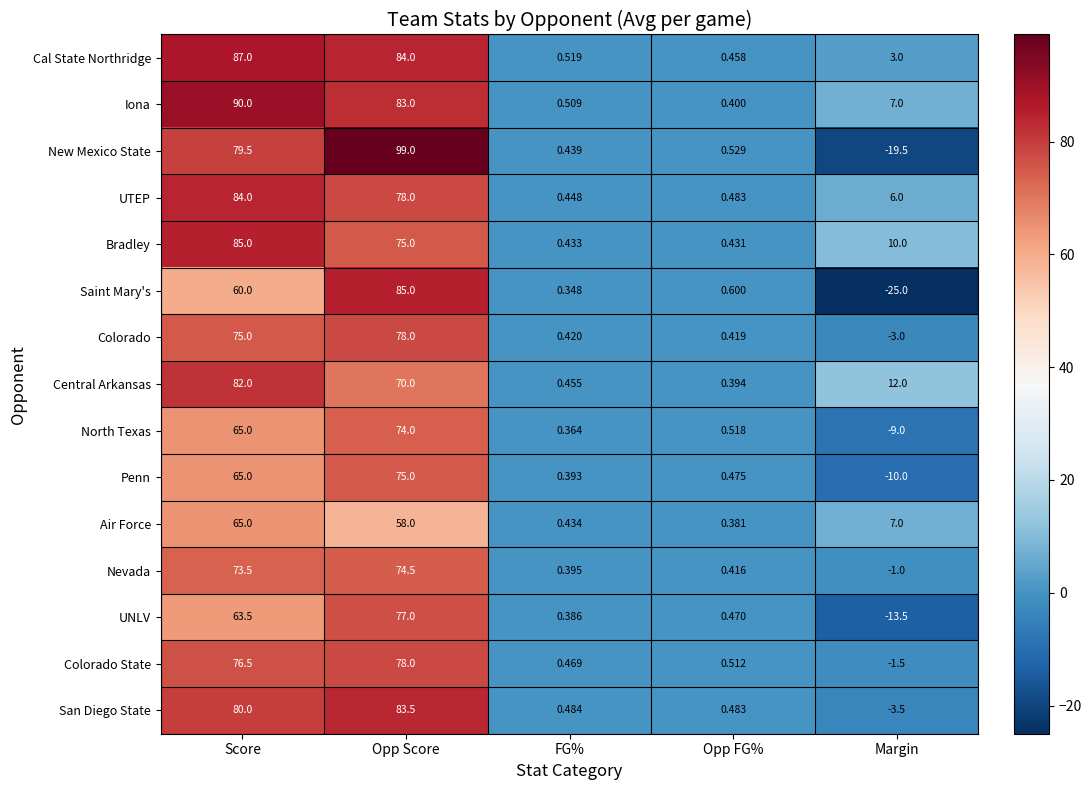

Count the number of data series in this chart.

15